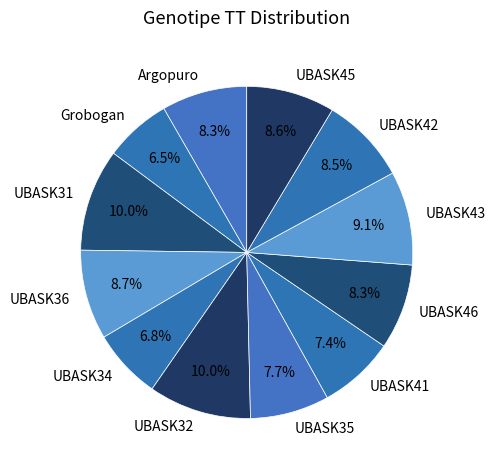

Count the number of slices in the pie.

12